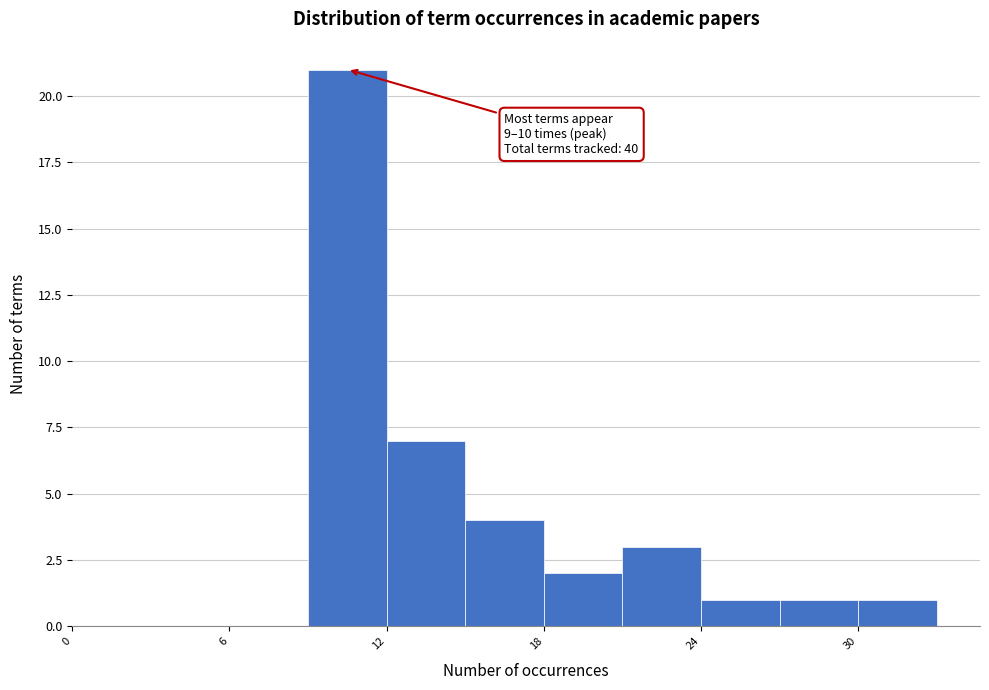

Around what value on the x-axis is the tallest bar? Give the approximate position of its centre, as read against the axis.

11